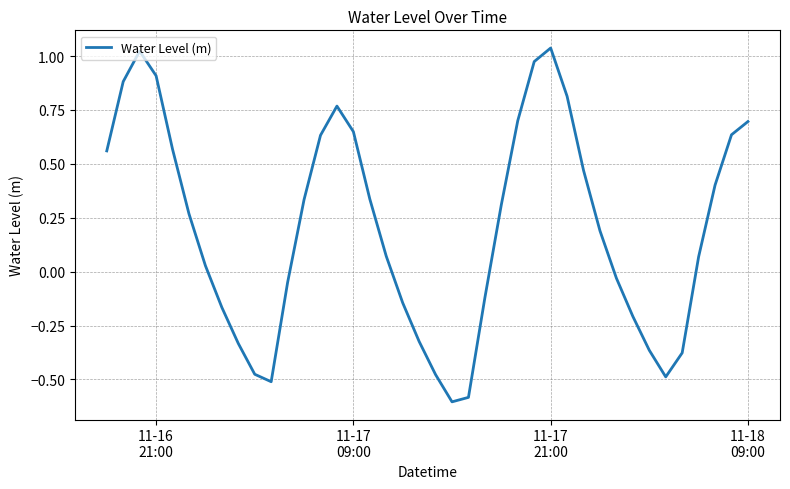

What is the difference between the maximum and minimum values?

1.6